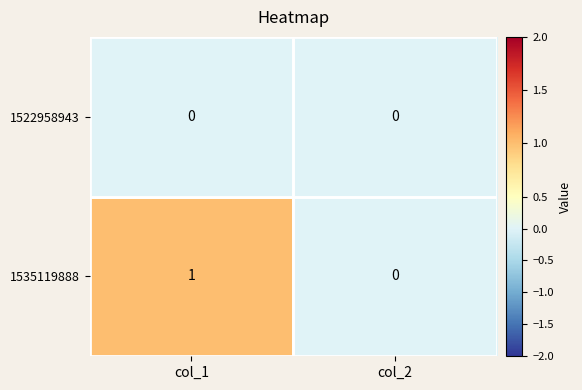

How many categories are shown in the chart?

2